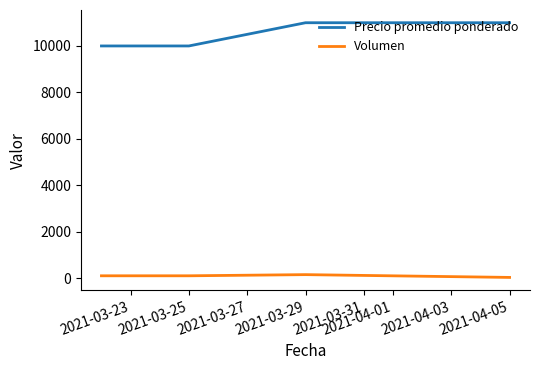

Rank the series by their average value, from lowest to highest.

Volumen, Precio promedio ponderado